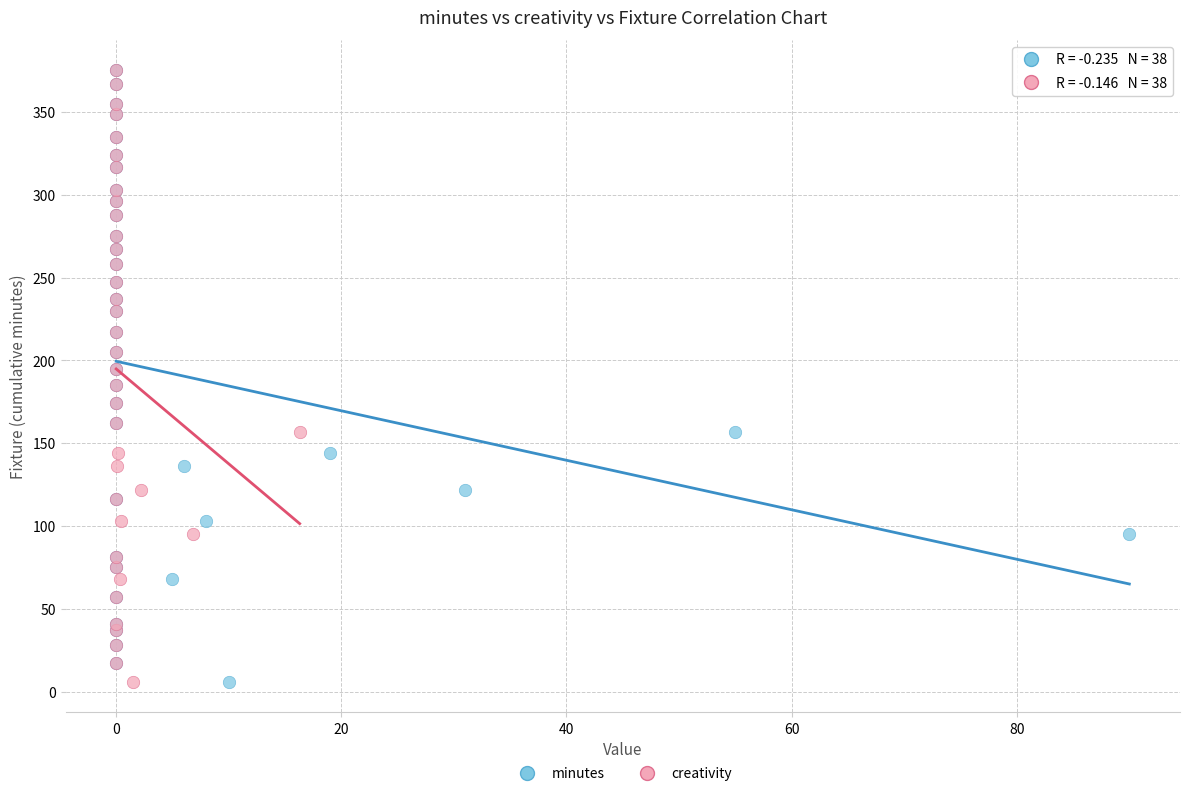

What are all the series names shown in the legend?

minutes, creativity